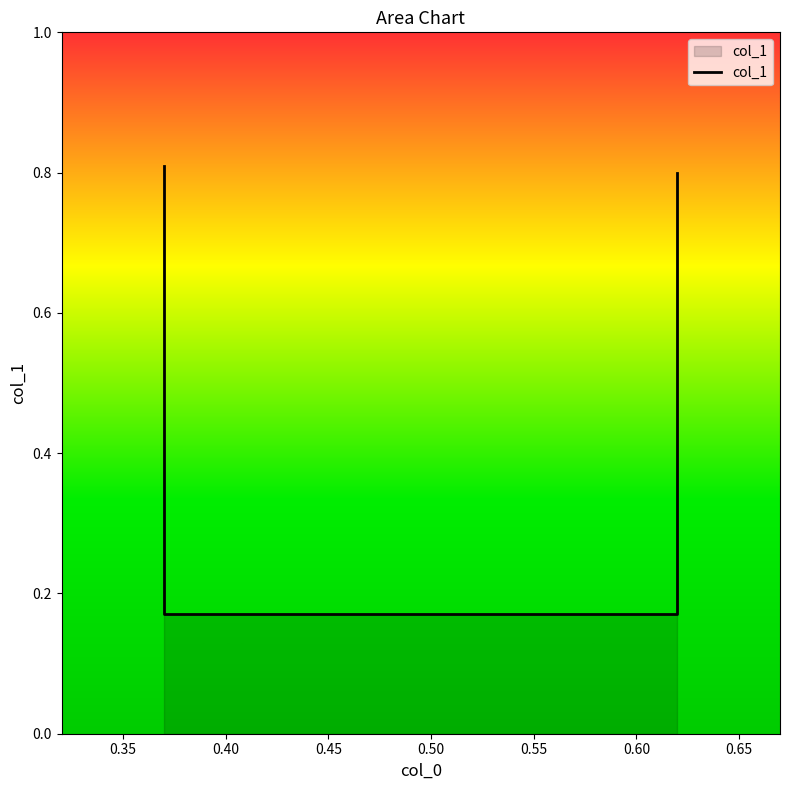

What is the value of the 1st point from the left?

0.8